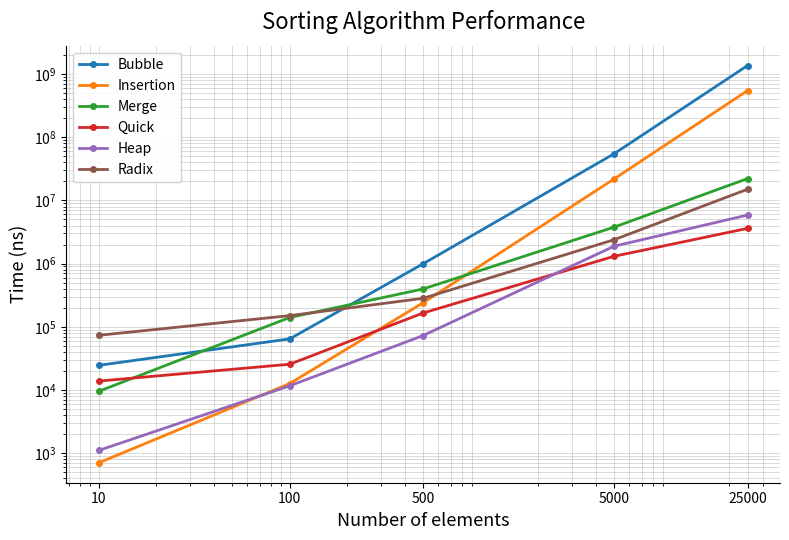

True or false: Insertion and Bubble intersect in this chart.

False